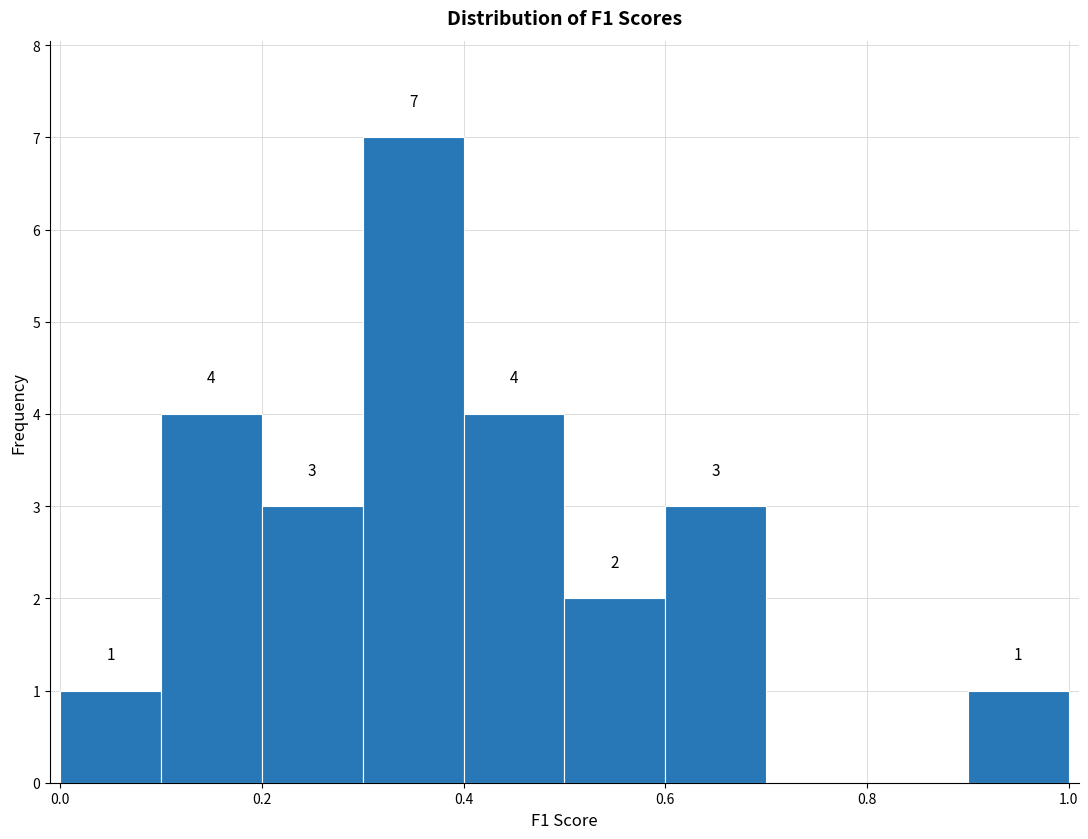

Over which range of the x-axis is the bar tallest?

0.3 to 0.4